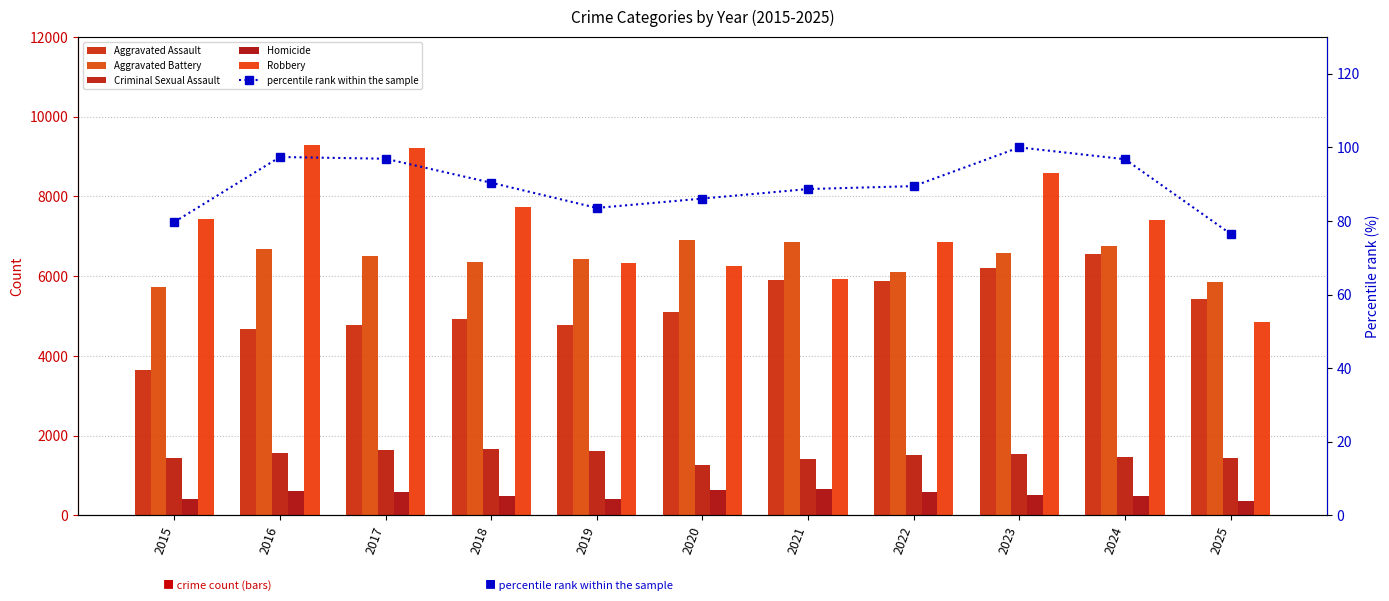

Reading left to right, what are all the values shown in this chart?

Aggravated Assault: 2015=3653.0	2016=4674.0	2017=4767.0	2018=4915.0	2019=4786.0	2020=5112.0	2021=5895.0	2022=5880.0	2023=6205.0	2024=6556.0	2025=5418.0
Aggravated Battery: 2015=5738.0	2016=6673.0	2017=6507.0	2018=6368.0	2019=6439.0	2020=6902.0	2021=6866.0	2022=6111.0	2023=6592.0	2024=6749.0	2025=5867.0
Criminal Sexual Assault: 2015=1438.0	2016=1564.0	2017=1647.0	2018=1678.0	2019=1611.0	2020=1253.0	2021=1427.0	2022=1526.0	2023=1541.0	2024=1476.0	2025=1439.0
Homicide: 2015=413.0	2016=608.0	2017=575.0	2018=482.0	2019=421.0	2020=648.0	2021=669.0	2022=580.0	2023=514.0	2024=493.0	2025=349.0
Robbery: 2015=7443.0	2016=9302.0	2017=9214.0	2018=7739.0	2019=6322.0	2020=6259.0	2021=5924.0	2022=6870.0	2023=8580.0	2024=7407.0	2025=4857.0
percentile rank within the sample: 2015=79.7	2016=97.4	2017=96.9	2018=90.4	2019=83.6	2020=86.1	2021=88.7	2022=89.5	2023=100.0	2024=96.8	2025=76.5